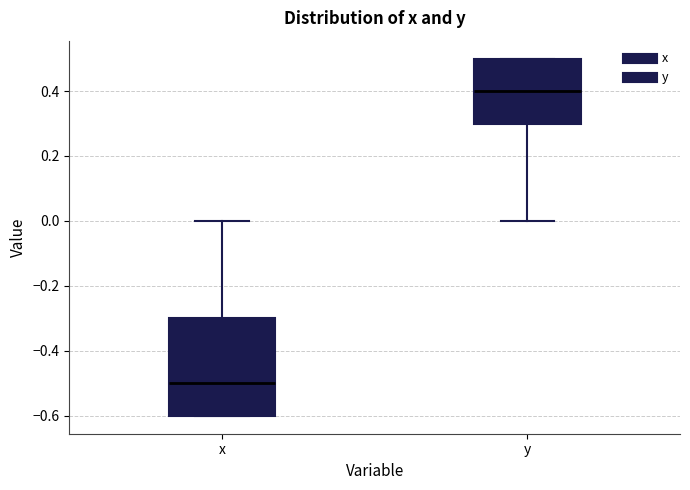

Which box's median line is the highest?

y